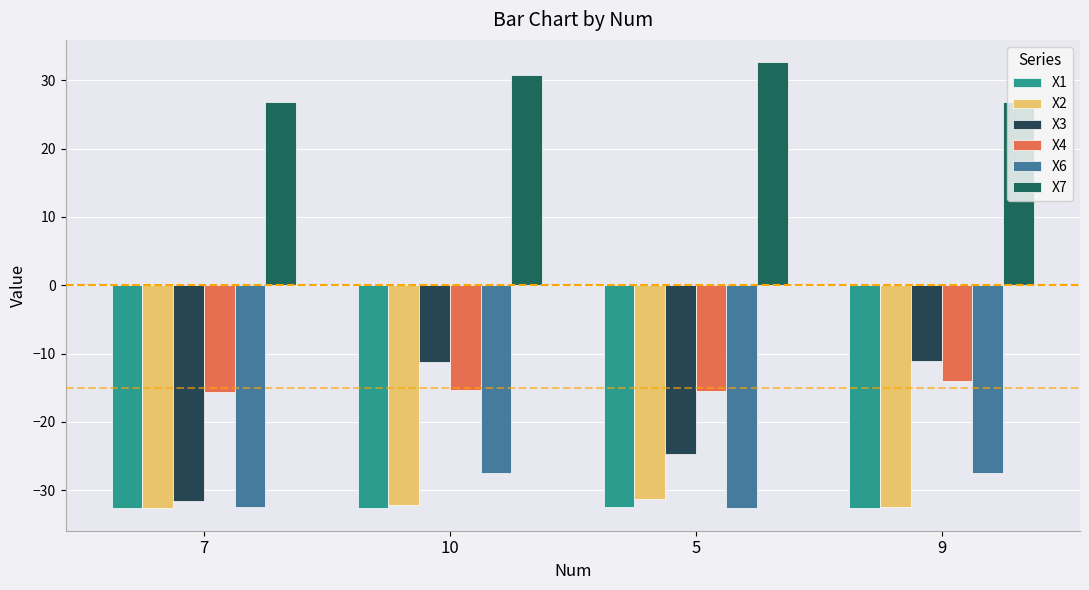

At which category does the chart reach its peak across all series?

5